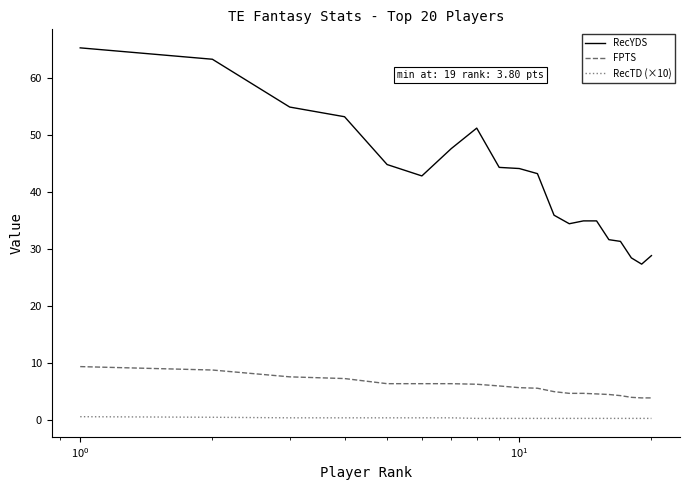

True or false: RecYDS and FPTS cross at least once.

False